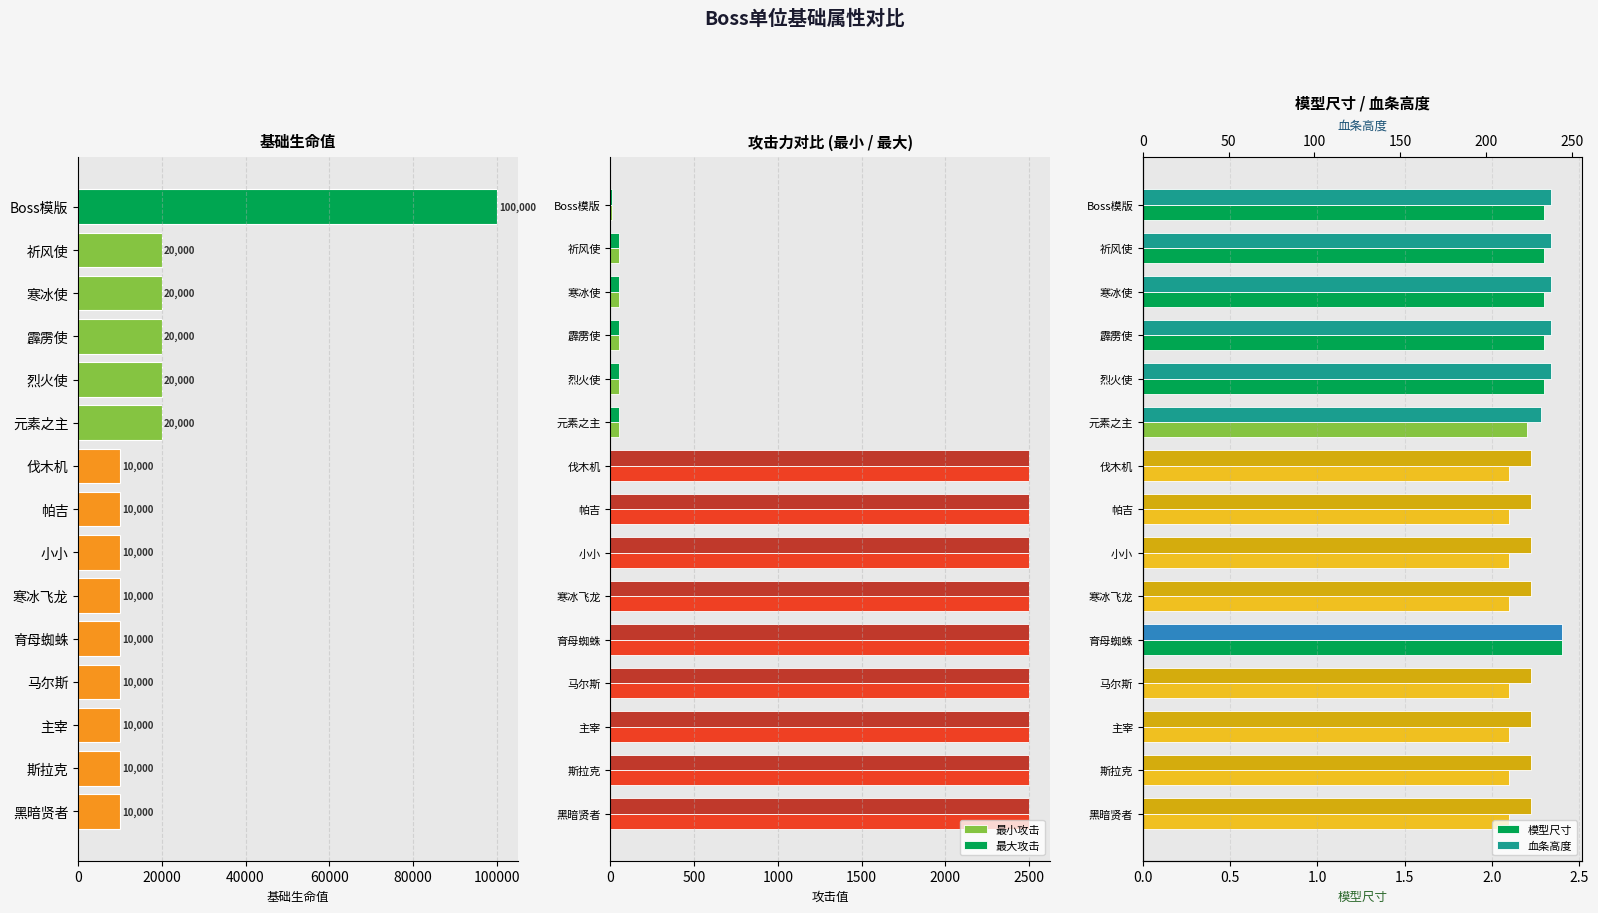

True or false: 最大攻击 has a value of 2500 at 马尔斯.

True